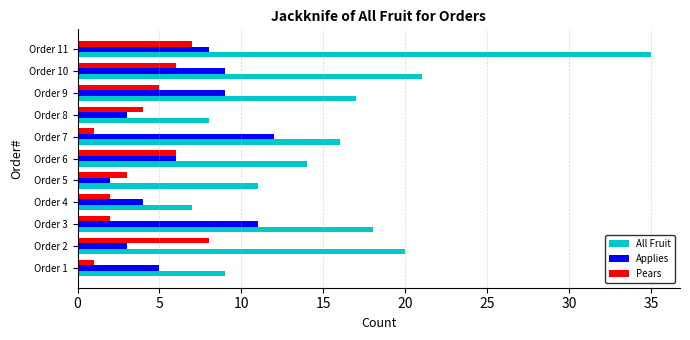

What is the maximum value for Pears?

8